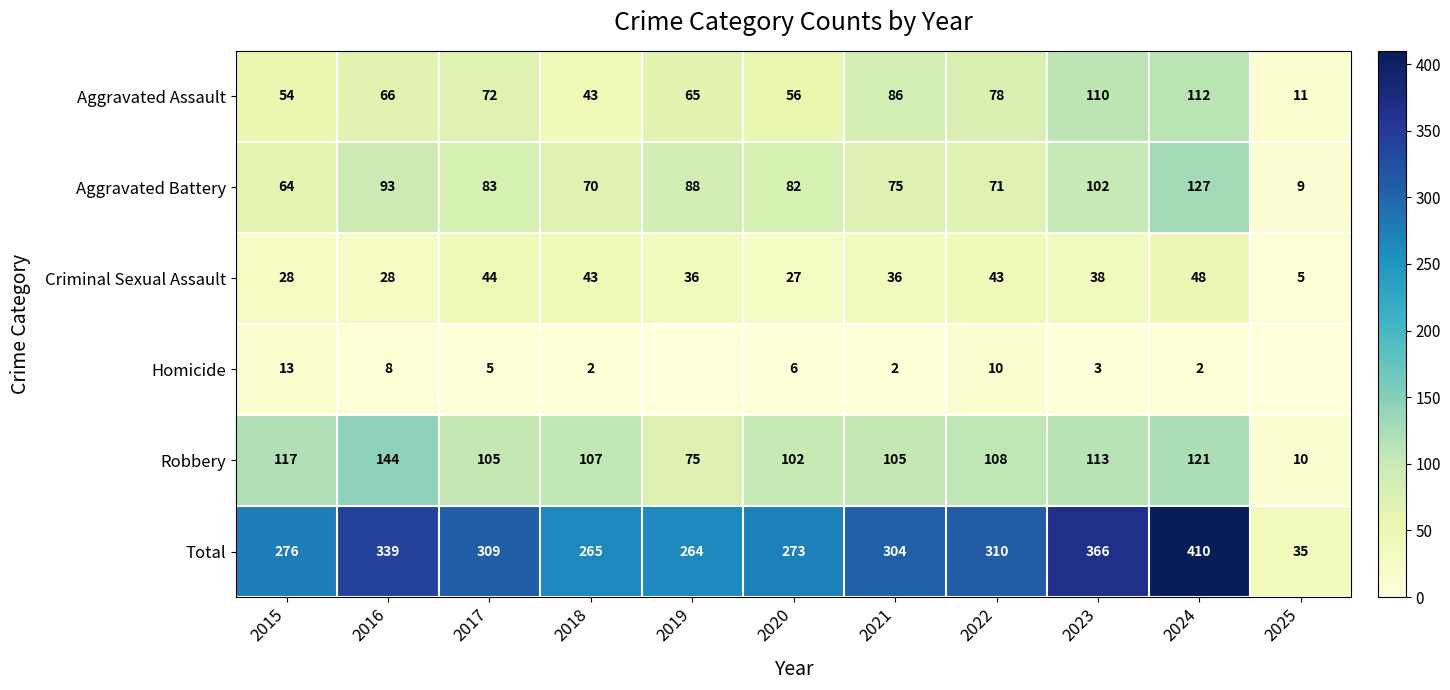

The Robbery series shows 108 at 2022. True or false?

True